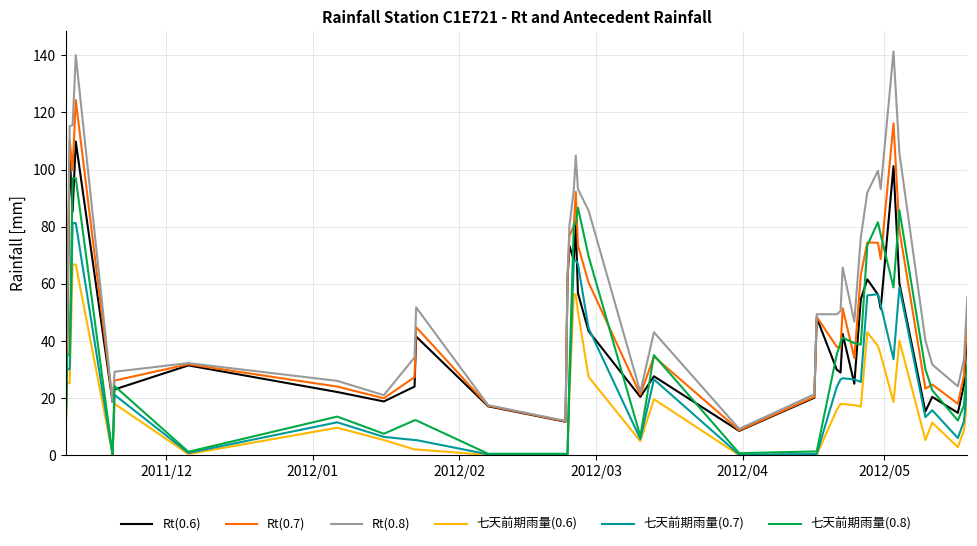

List the series in order of their overall mean, highest first.

Rt(0.8), Rt(0.7), Rt(0.6), 七天前期雨量(0.8), 七天前期雨量(0.7), 七天前期雨量(0.6)